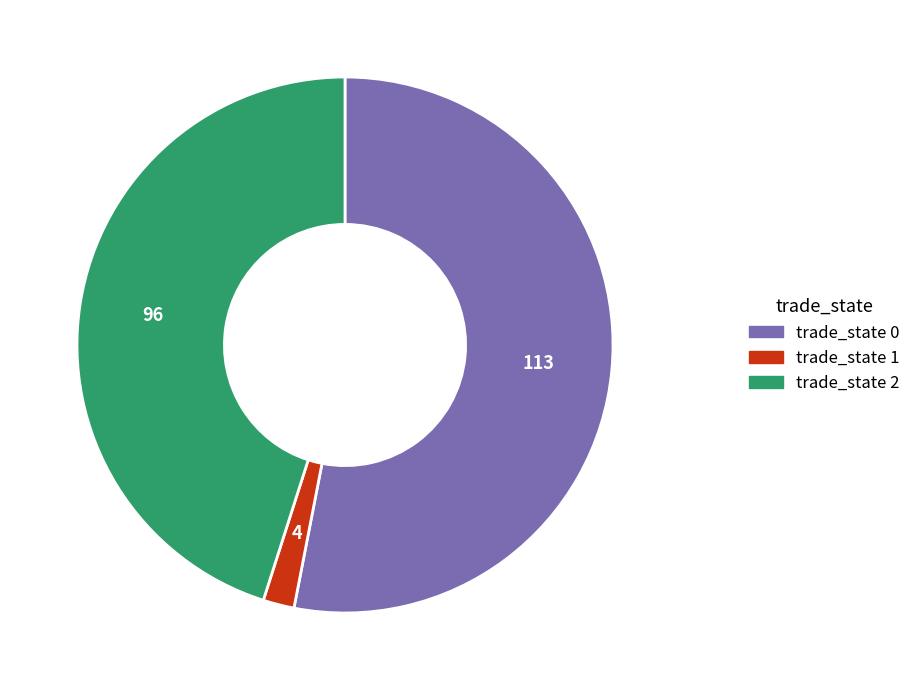

Is there any slice that represents more than half of the pie?

Yes